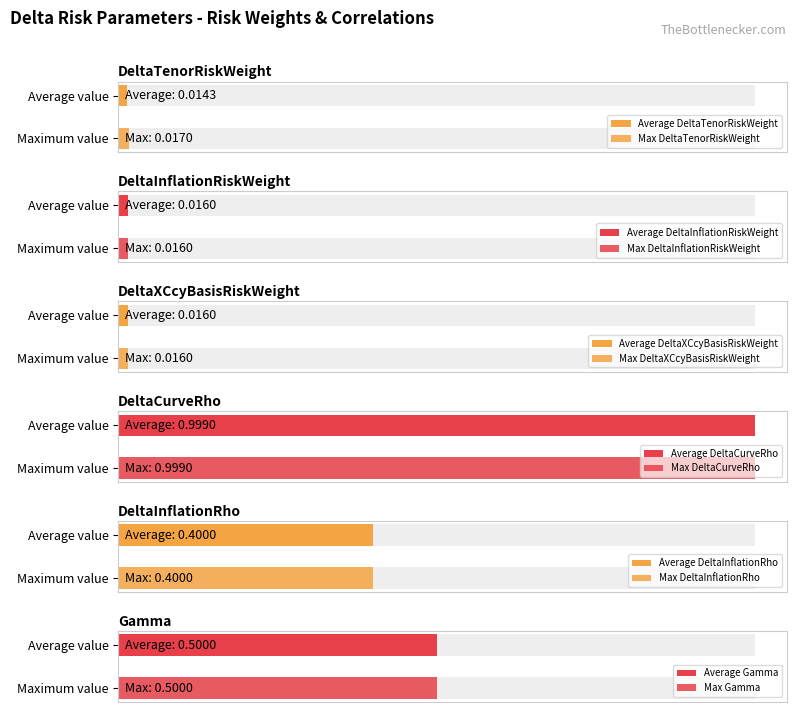

Which series changed the most between 1 and 5?

DeltaTenorRiskWeight